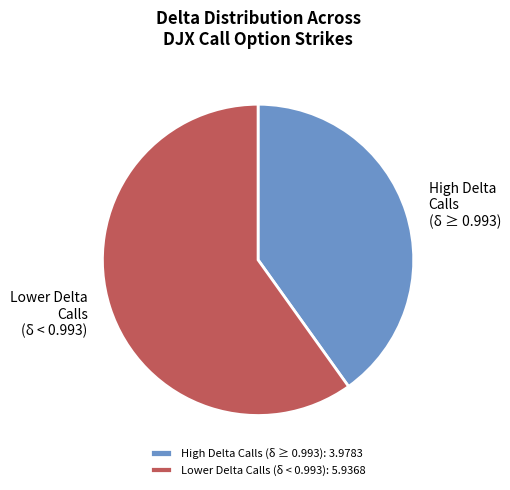

Approximately how many times larger is the value at Lower Delta Calls (δ < 0.993) compared to High Delta Calls (δ ≥ 0.993)?

1.5